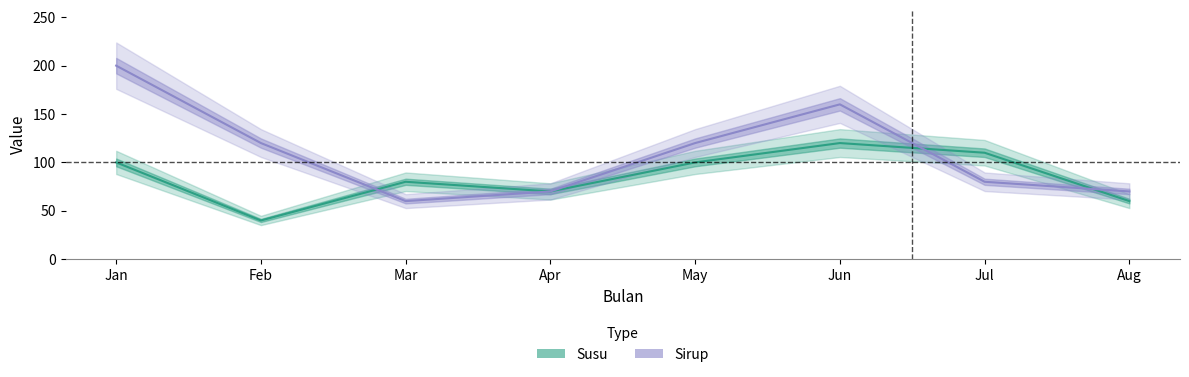

How many data points in Susu are above 100?

2